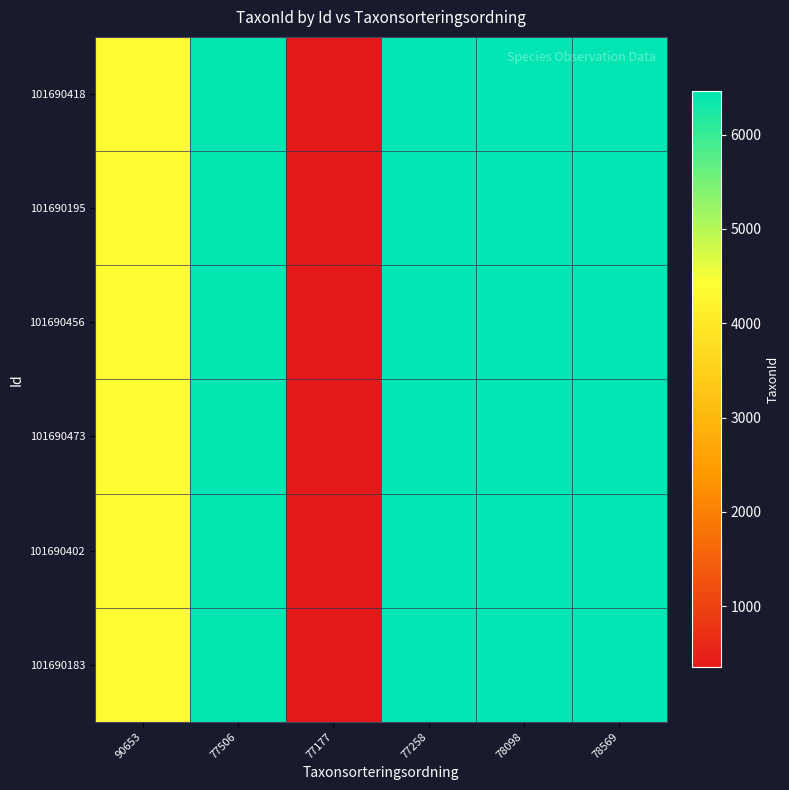

Reading right to left, transcribe all the data shown in this chart.

101690418: 78569=6458	78098=6453	77258=6446	77177=353	77506=6425	90653=4364
101690195: 78569=6458	78098=6453	77258=6446	77177=353	77506=6425	90653=4364
101690456: 78569=6458	78098=6453	77258=6446	77177=353	77506=6425	90653=4364
101690473: 78569=6458	78098=6453	77258=6446	77177=353	77506=6425	90653=4364
101690402: 78569=6458	78098=6453	77258=6446	77177=353	77506=6425	90653=4364
101690183: 78569=6458	78098=6453	77258=6446	77177=353	77506=6425	90653=4364